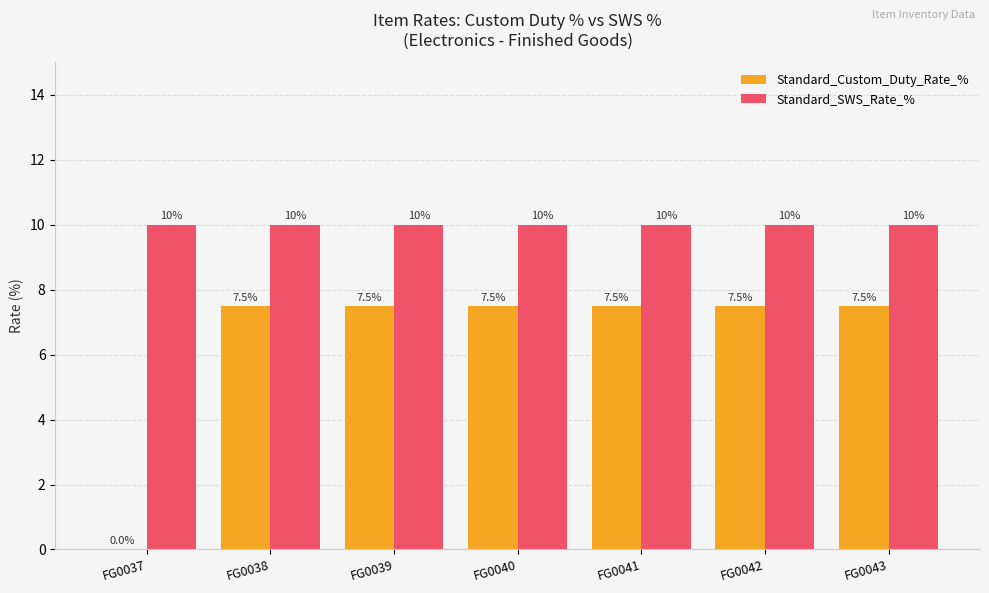

Where is Standard_Custom_Duty_Rate_% nearest to the value 3?

FG0037